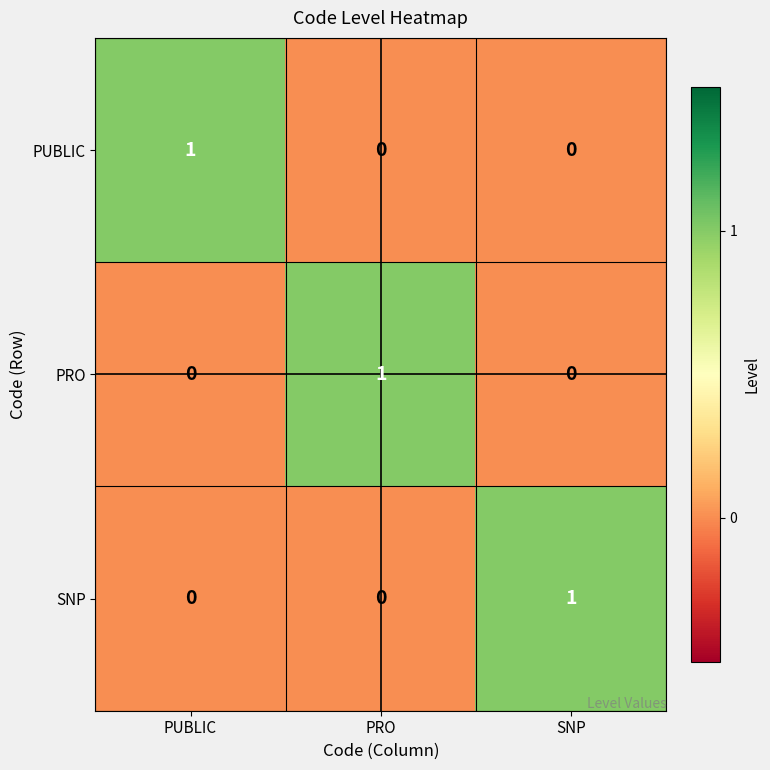

True or false: PUBLIC has a value of 0 at PRO.

True